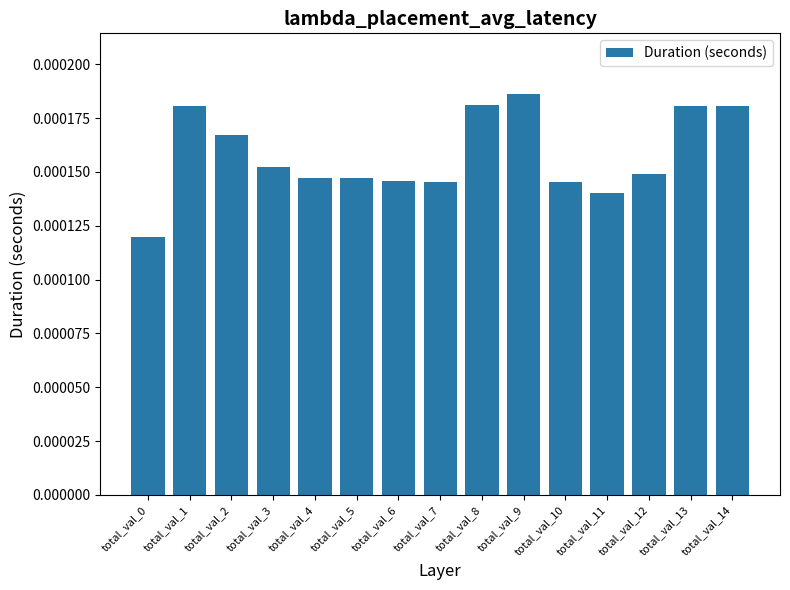

Which category has the highest value across all series?

total_val_9